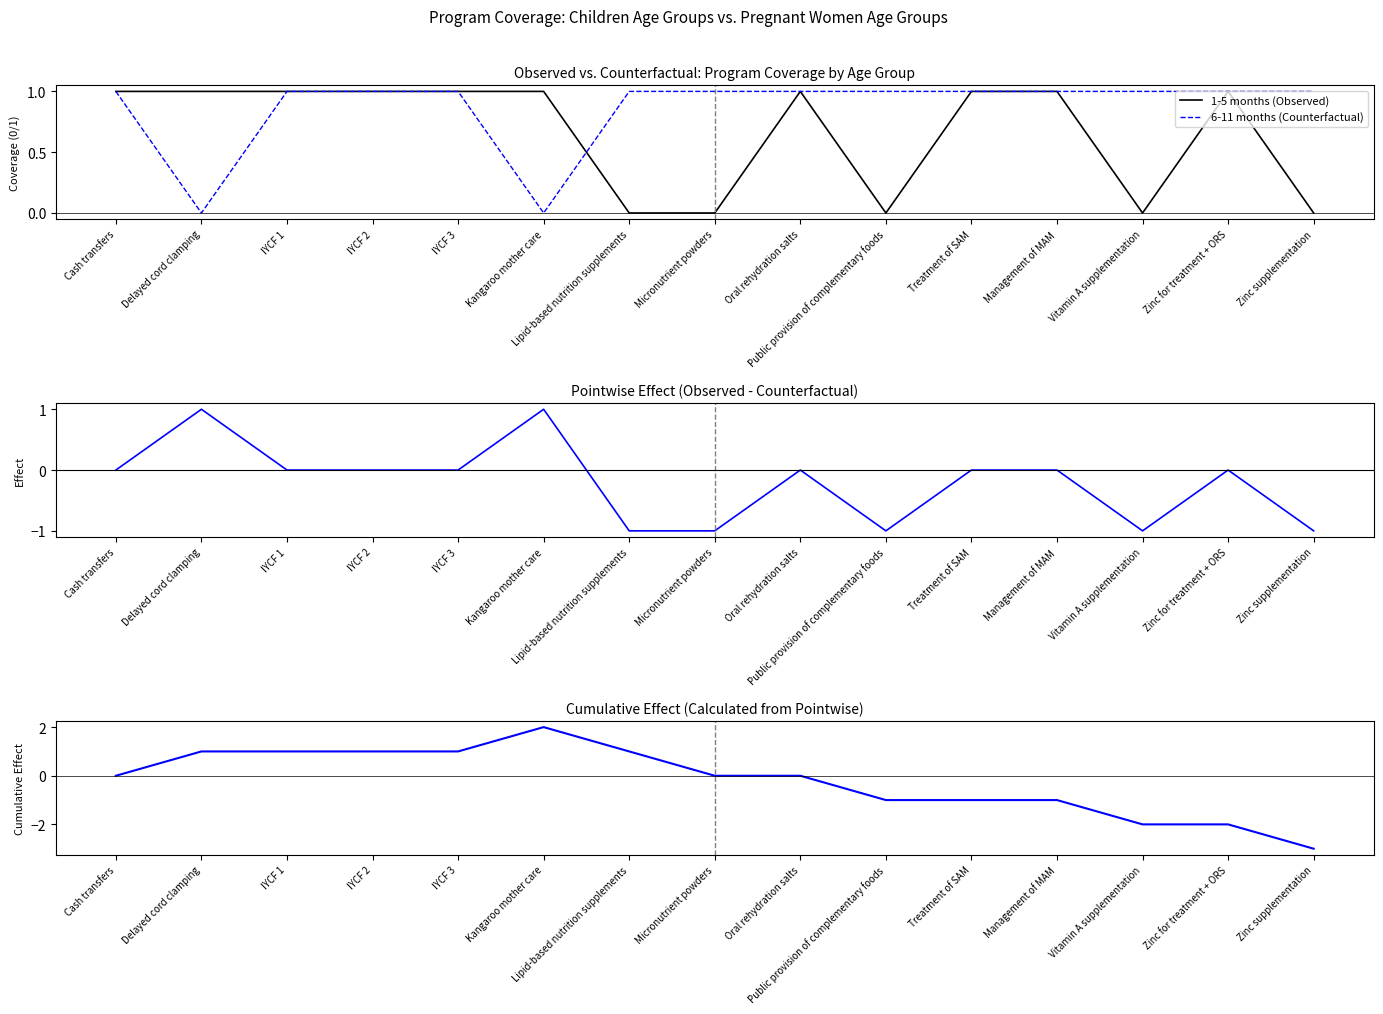

The 1-5 months (Observed) series shows 1 at Lipid-based nutrition supplements. True or false?

False